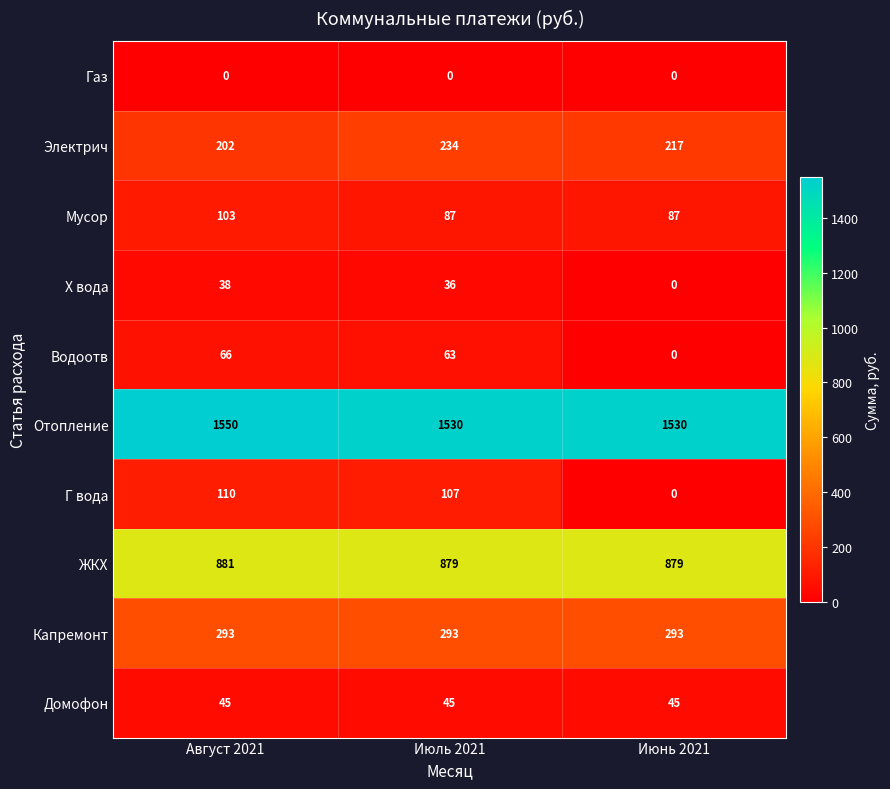

What is the average value of the Домофон series?

45